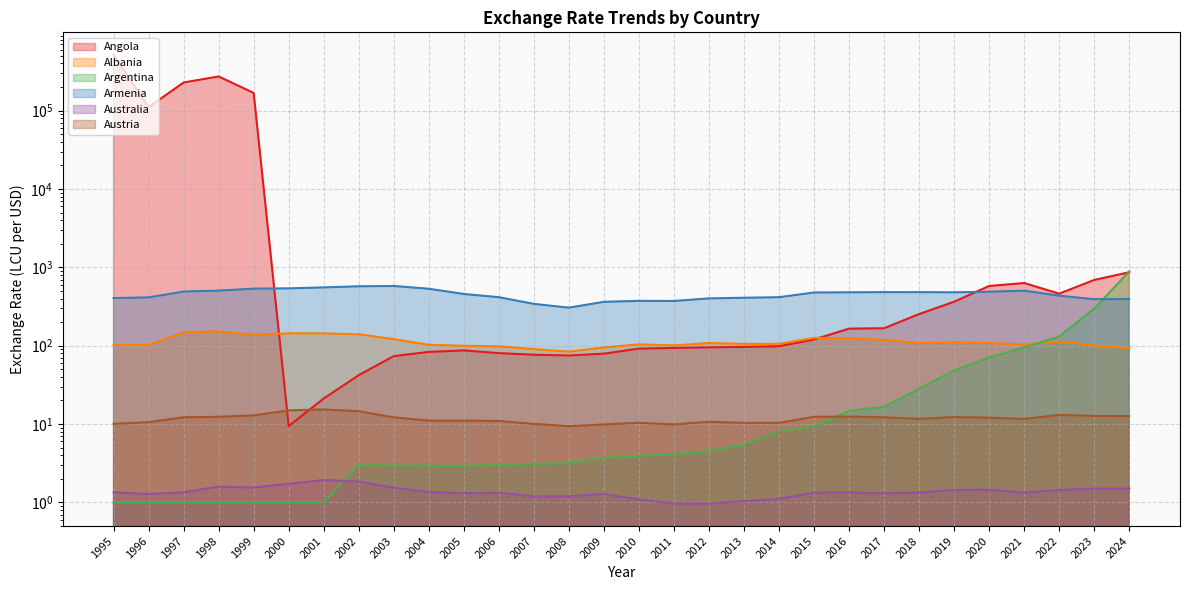

Which has a higher value, 2011 or 2010?

2011